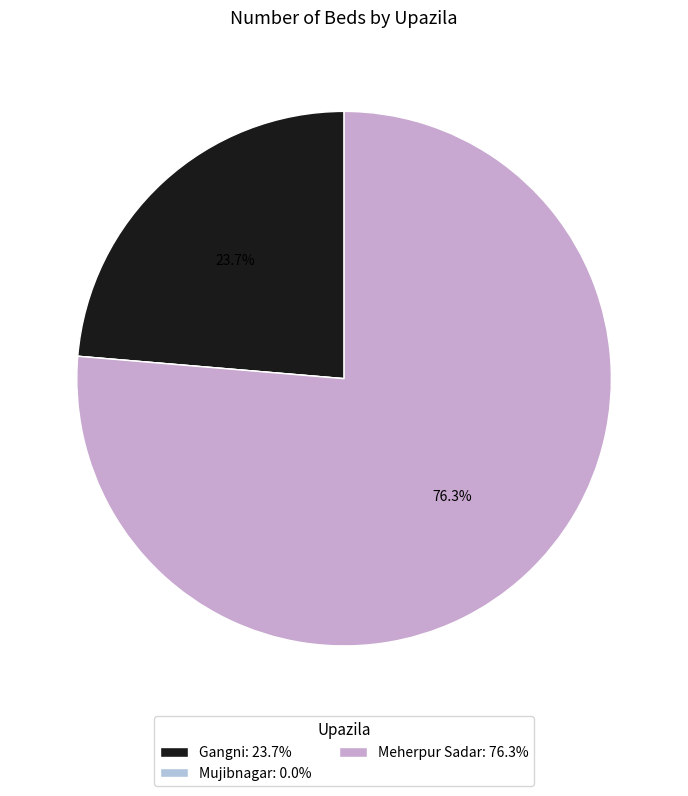

What is the smallest slice in the pie chart?

Mujibnagar